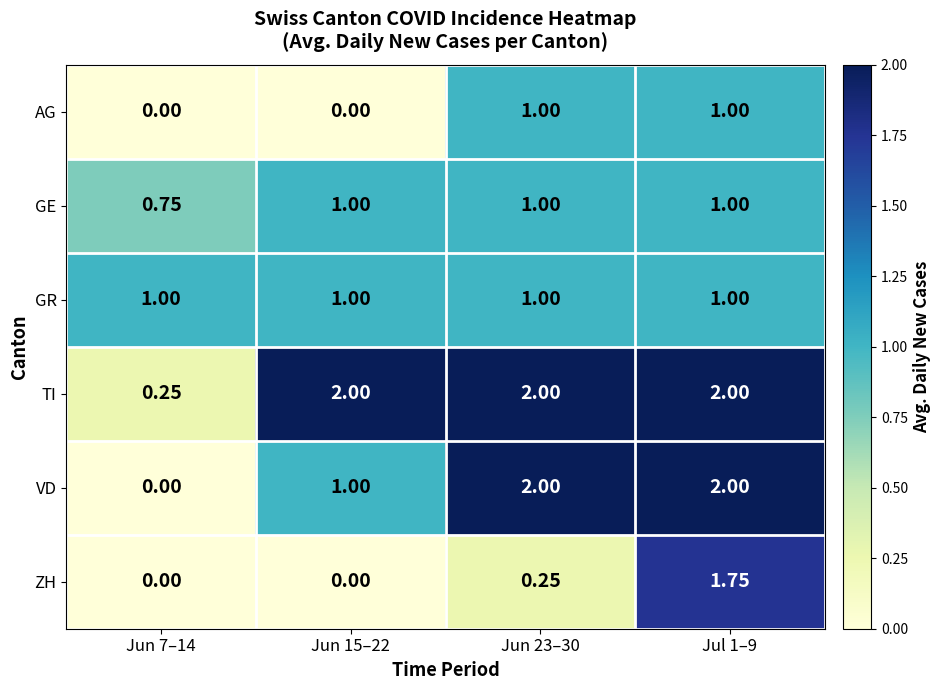

Which series has the largest range (max minus min)?

VD